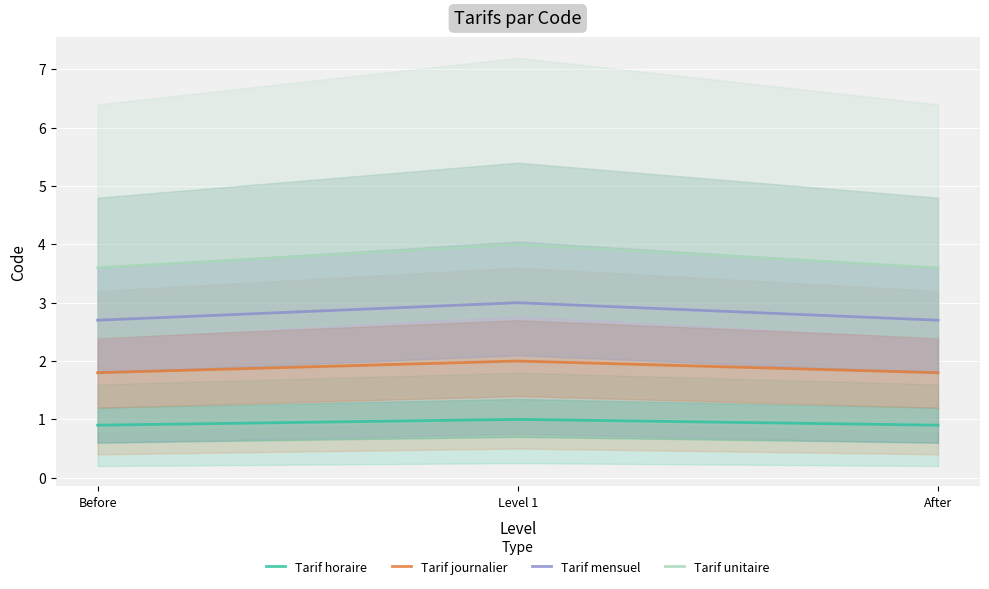

Is the value of Tarif unitaire at Before greater than the value of Tarif horaire at Level 1?

Yes